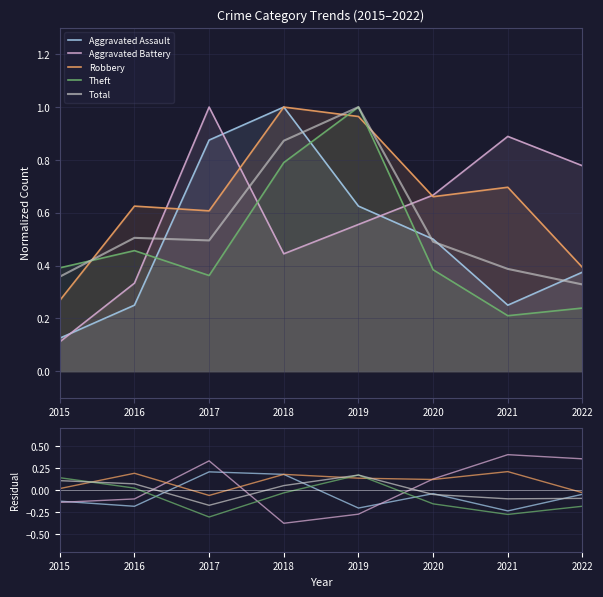

Which label corresponds to the smallest value in the chart?

2018